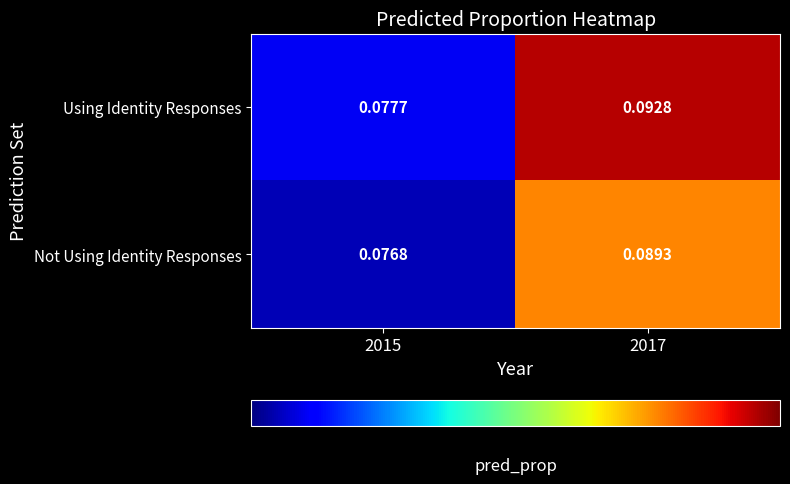

Between 2015 and 2017, which series saw the biggest shift?

Using Identity Responses